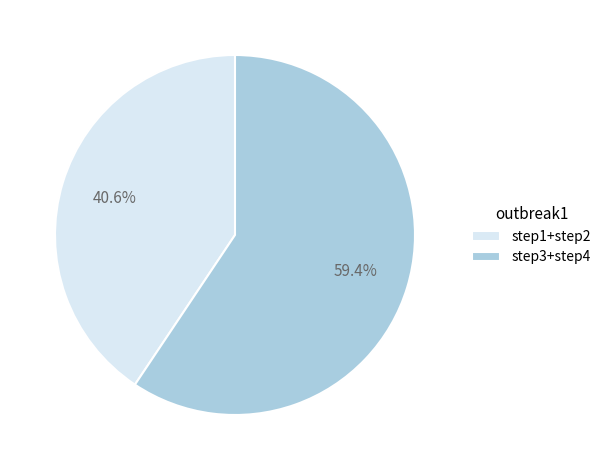

Which category has the smallest portion of the pie?

step1+step2